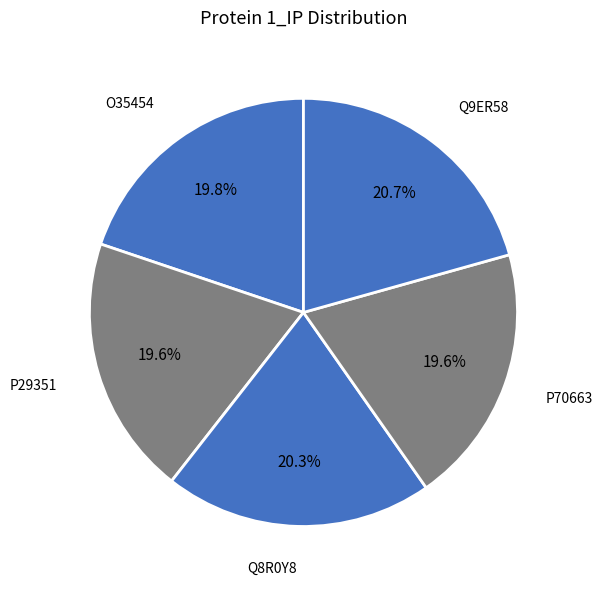

How many segments does this pie chart have?

5